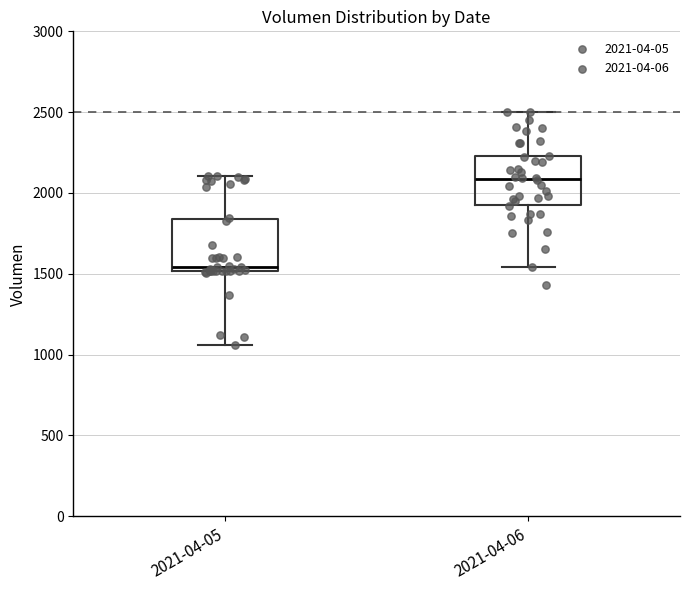

Reading left to right, read every box against the y-axis: the position of its median line, the range the box covers, and the ends of its whiskers. The values are not printed on the chart, so give them approximately, as read against the axis.

2021-04-05: median 1550, box 1500 to 1850, whiskers 1050 to 2100
2021-04-06: median 2100, box 1950 to 2250, whiskers 1550 to 2500